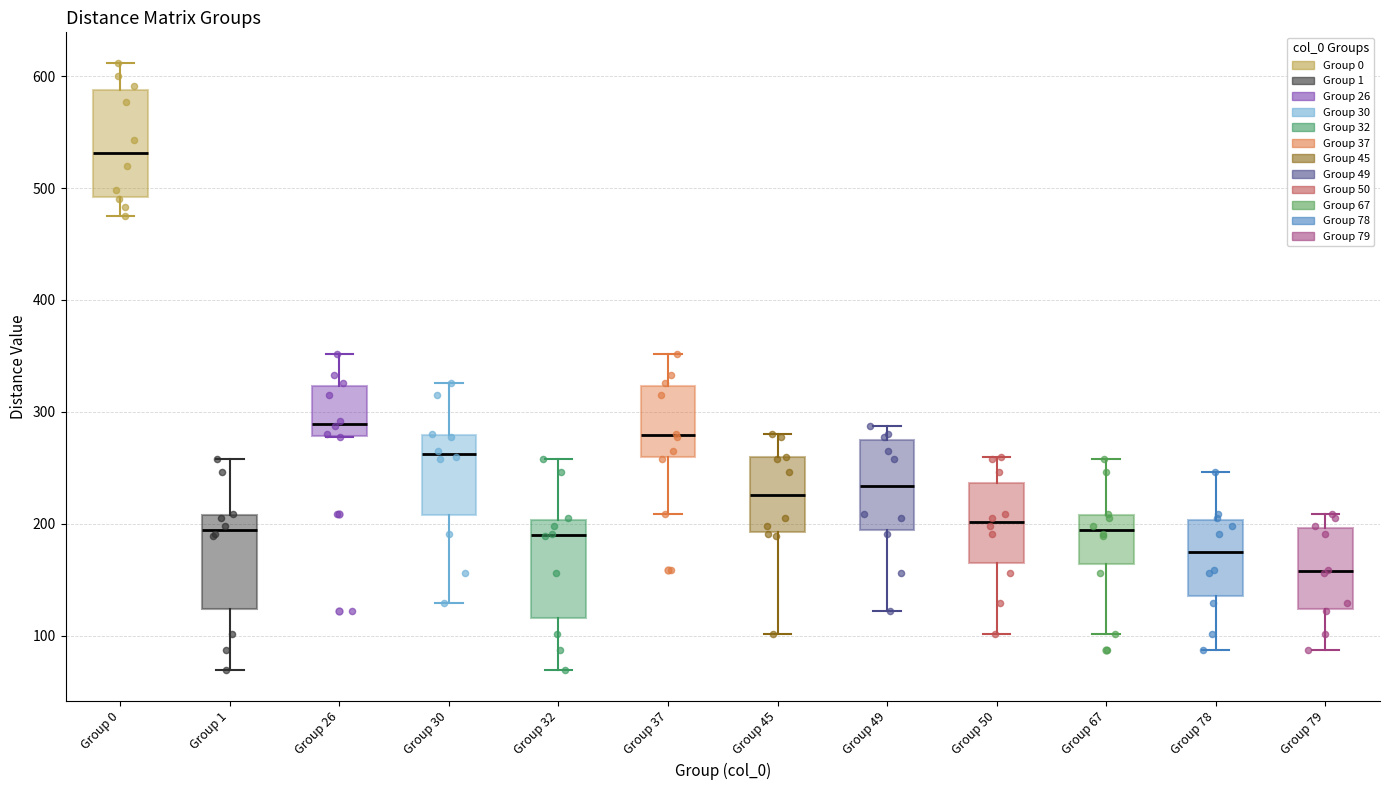

Reading left to right, transcribe this box plot: for each box, give where its median line is, the range the box spans, and where its two whiskers end, as read against the y-axis. The values are not printed on the chart, so give them approximately, as read against the axis.

Group 0: median 530, box 490 to 590, whiskers 480 to 610
Group 1: median 190, box 120 to 210, whiskers 70 to 260
Group 26: median 290, box 280 to 320, whiskers 280 to 350
Group 30: median 260, box 210 to 280, whiskers 130 to 330
Group 32: median 190, box 120 to 200, whiskers 70 to 260
Group 37: median 280, box 260 to 320, whiskers 210 to 350
Group 45: median 230, box 190 to 260, whiskers 100 to 280
Group 49: median 230, box 190 to 270, whiskers 120 to 290
Group 50: median 200, box 160 to 240, whiskers 100 to 260
Group 67: median 190, box 160 to 210, whiskers 100 to 260
Group 78: median 180, box 140 to 200, whiskers 90 to 250
Group 79: median 160, box 120 to 200, whiskers 90 to 210